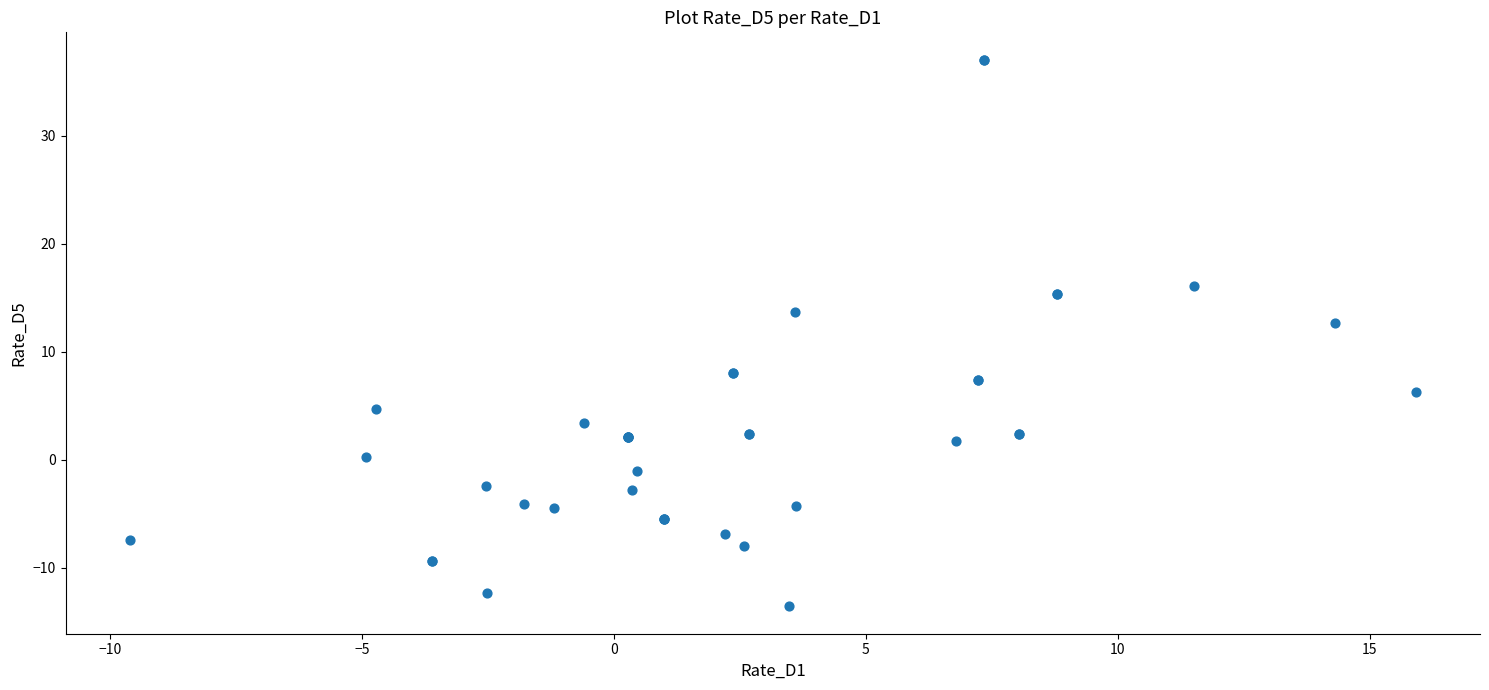

What Y value in the scatter plot is closest to 11?

12.6